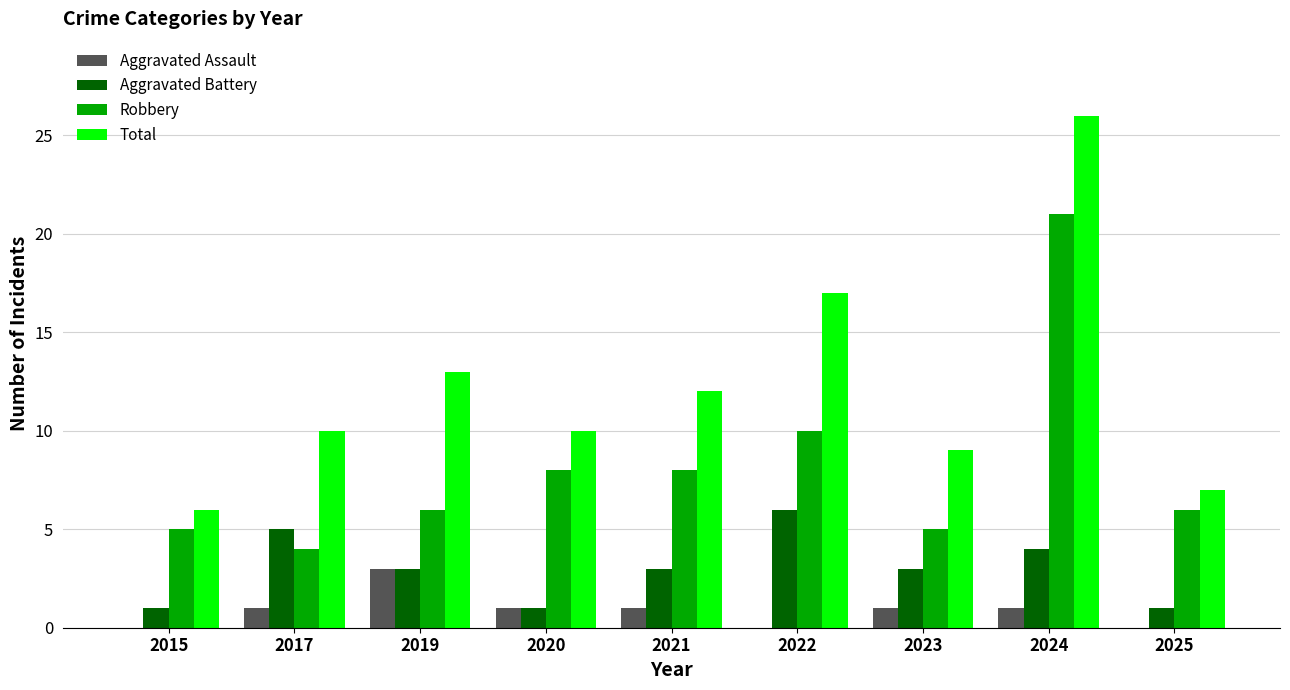

Does the chart contain stacked bars?

No